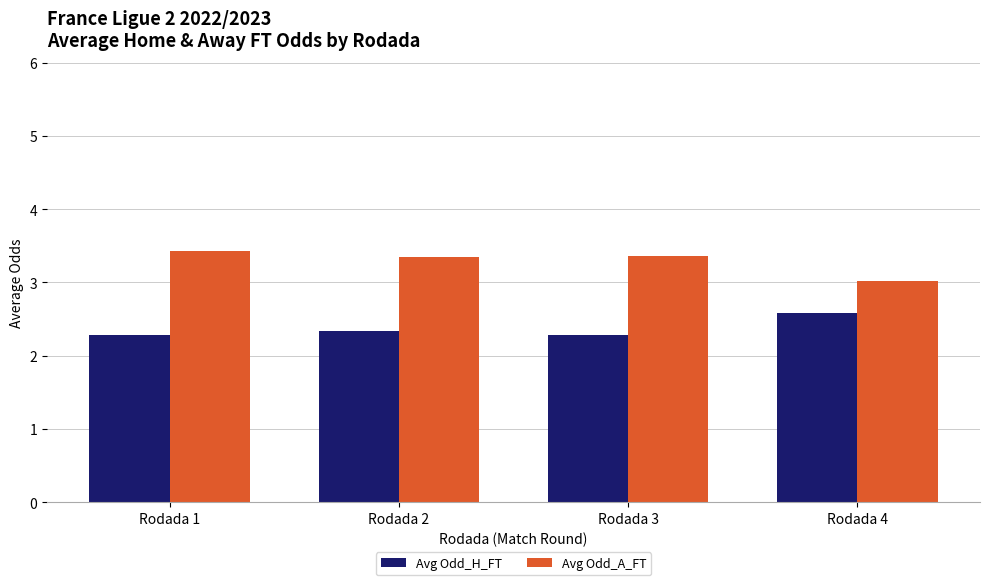

What is the smallest value displayed?

2.3